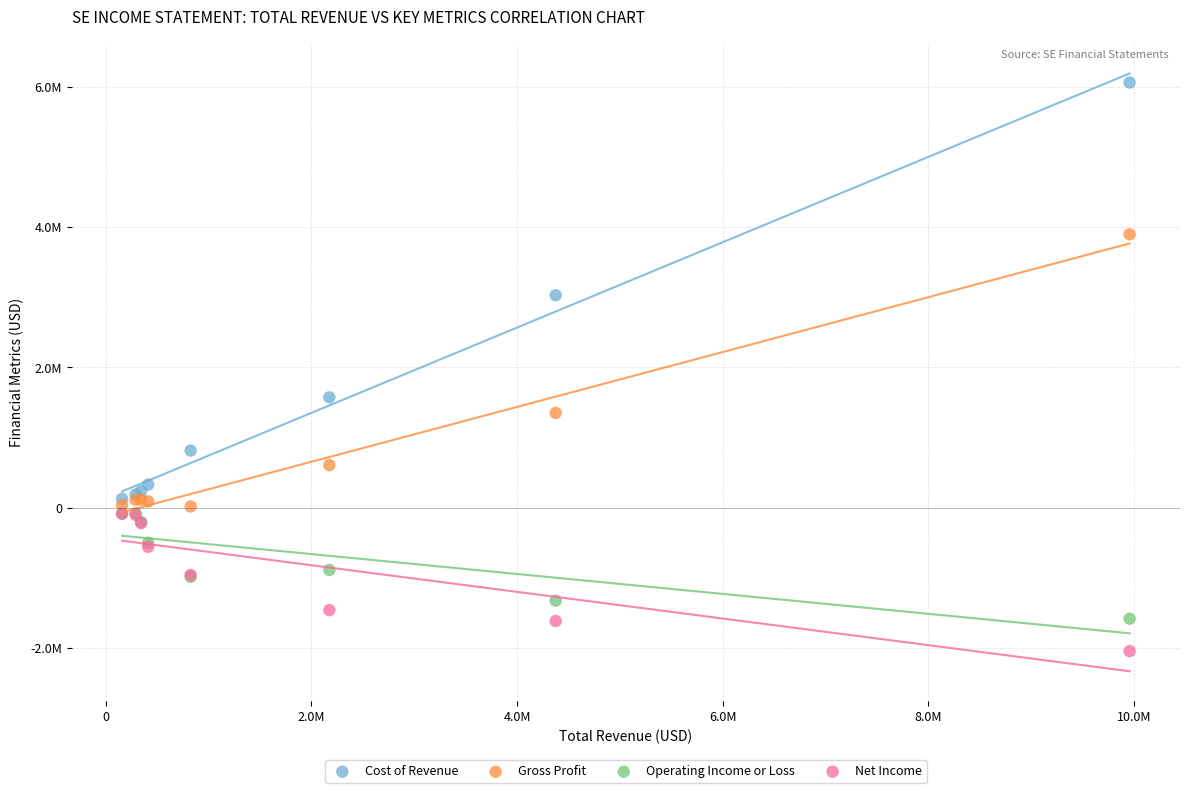

Which series contains the highest Y value?

Cost of Revenue